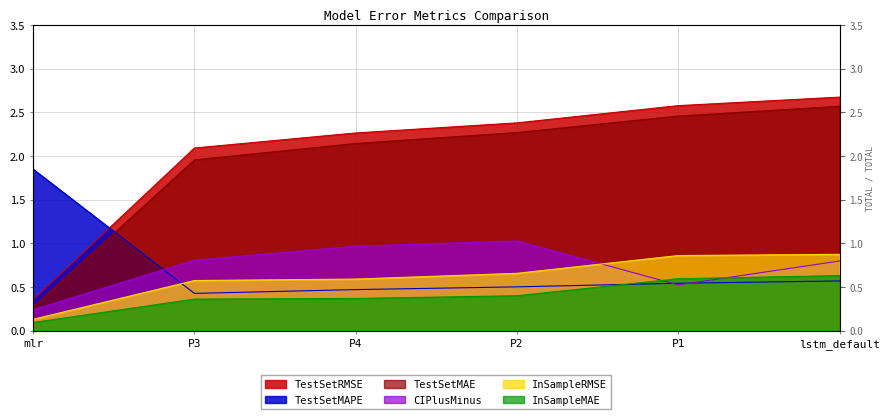

Which series changed the most between P2 and lstm_default?

TestSetMAE